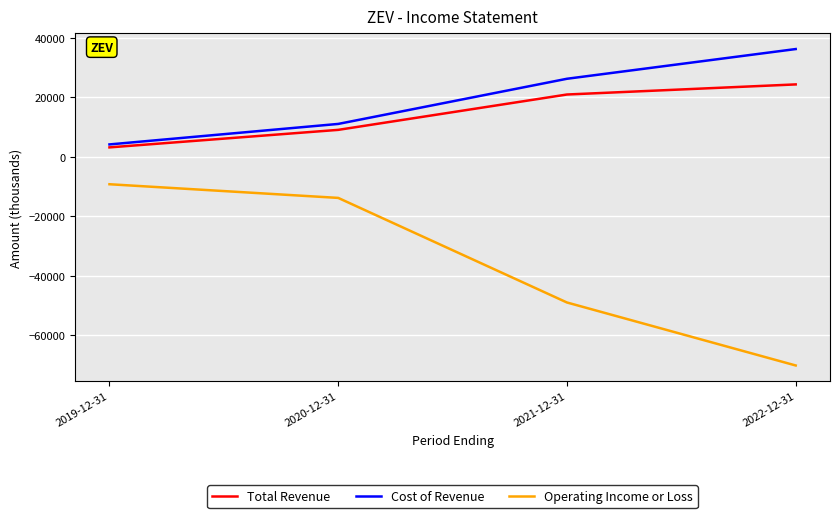

At 2022-12-31, list the series in order from largest to smallest.

Cost of Revenue, Total Revenue, Operating Income or Loss